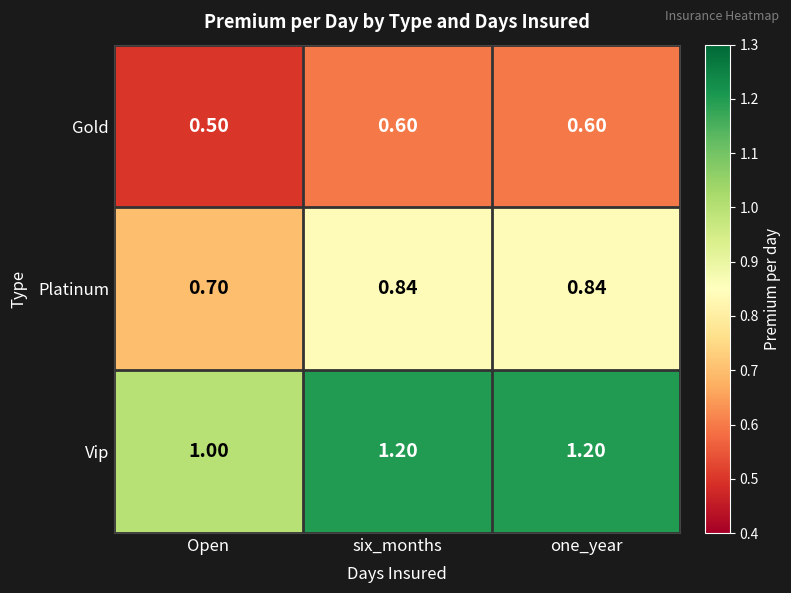

Which category has the lowest value across all series?

Open